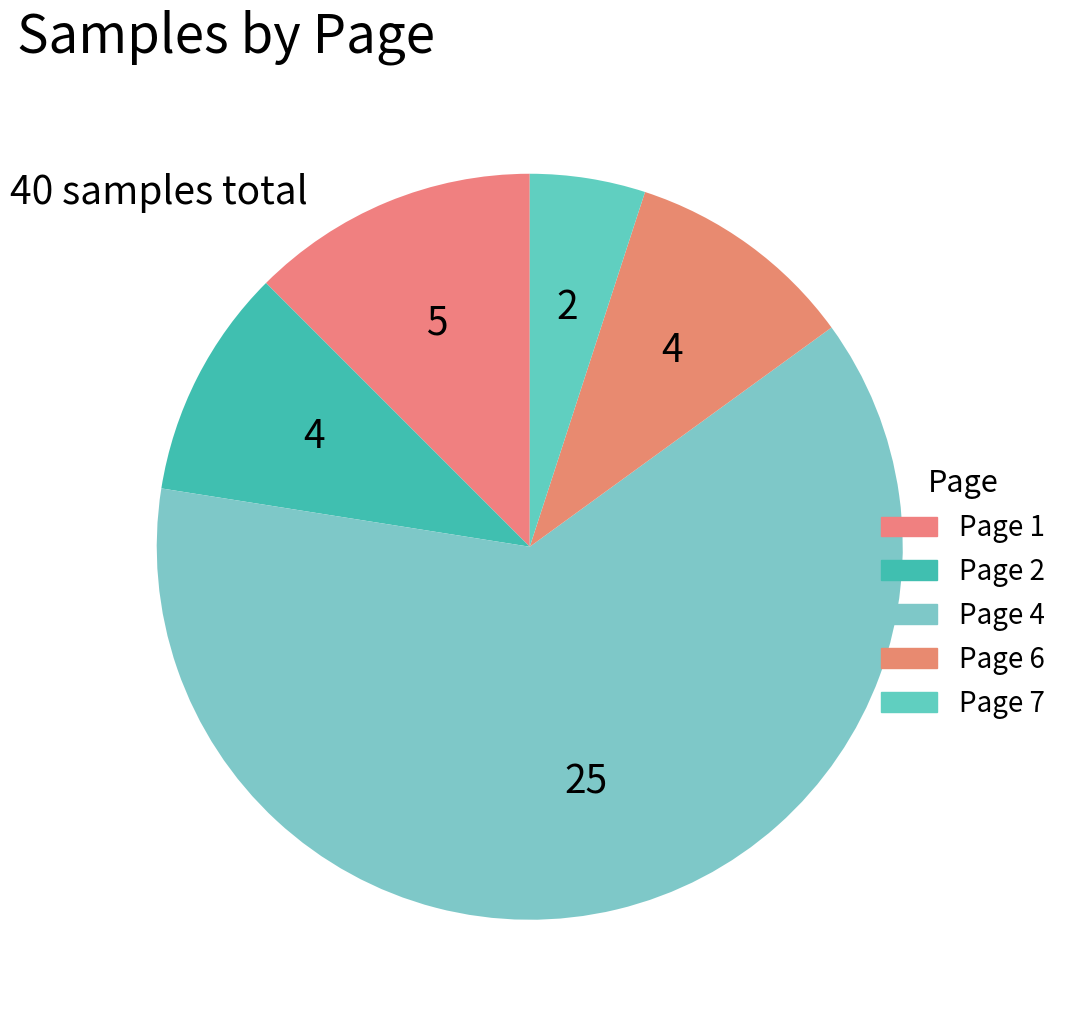

What is the ratio of the value at Page 1 to the value at Page 4?

0.2